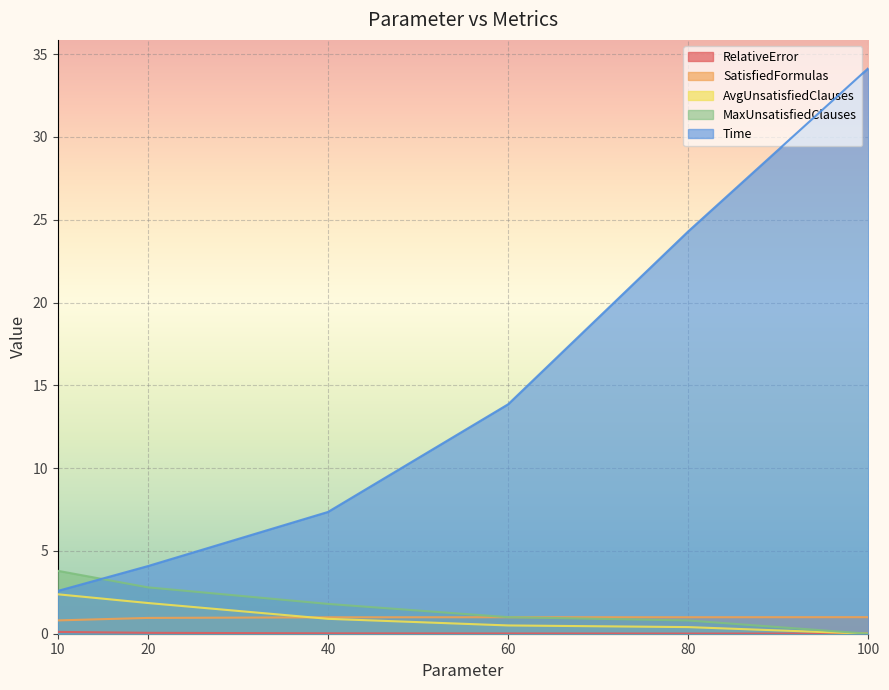

What is the sum of all AvgUnsatisfiedClauses values?

6.0